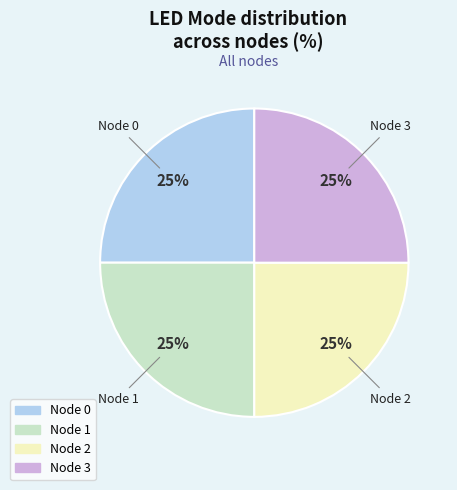

To the nearest percent, what is the average slice percentage?

25%